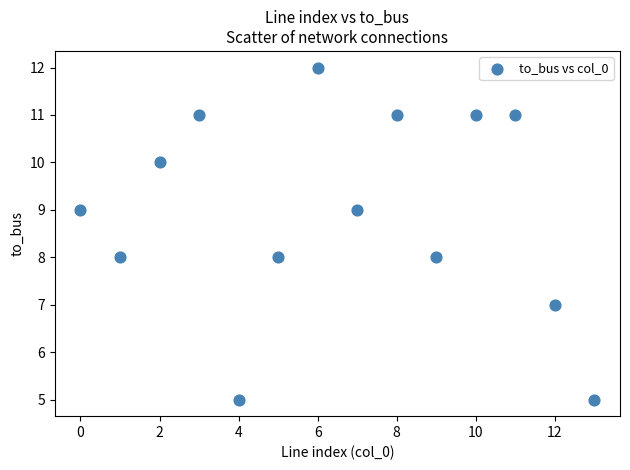

What is the range of Y values (max minus min)?

7